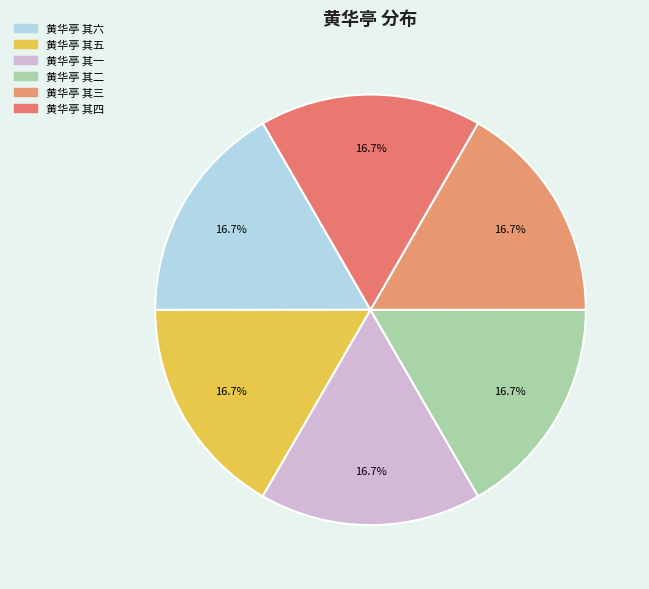

What is the total percentage of 黄华亭 其四 and 黄华亭 其一?

33.3%